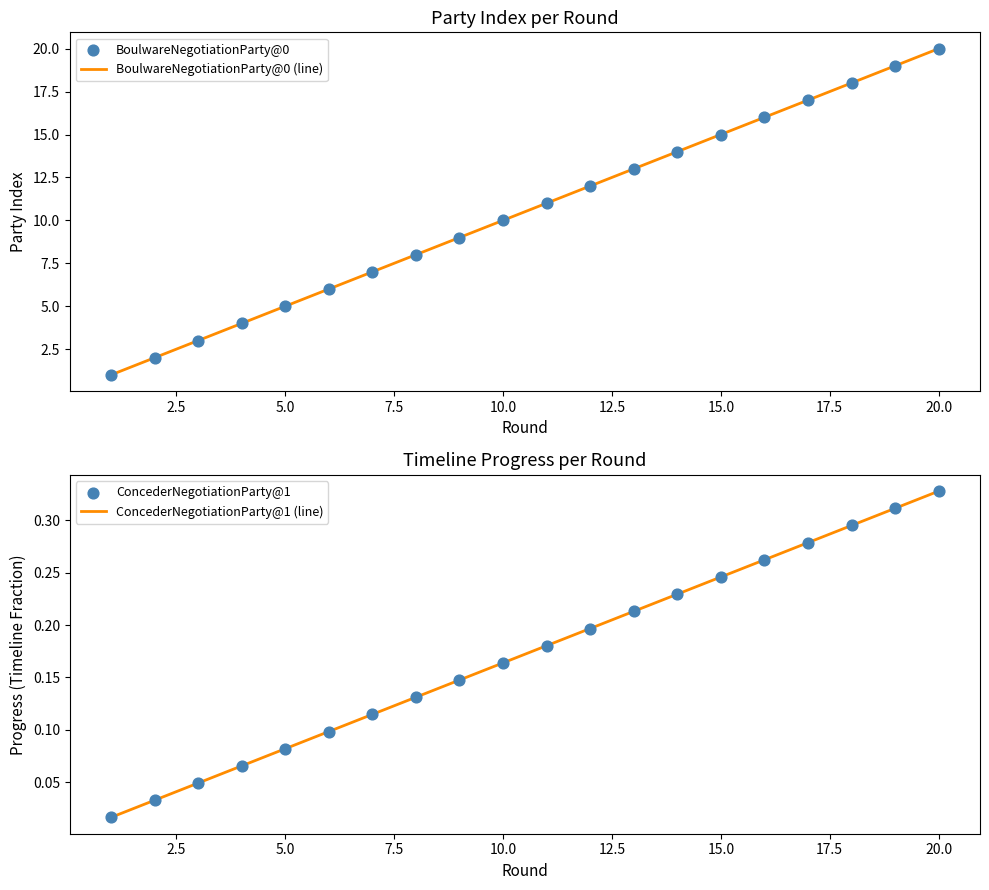

What are all the series names shown in the legend?

BoulwareNegotiationParty@0 (line), BoulwareNegotiationParty@0, ConcederNegotiationParty@1 (line), ConcederNegotiationParty@1